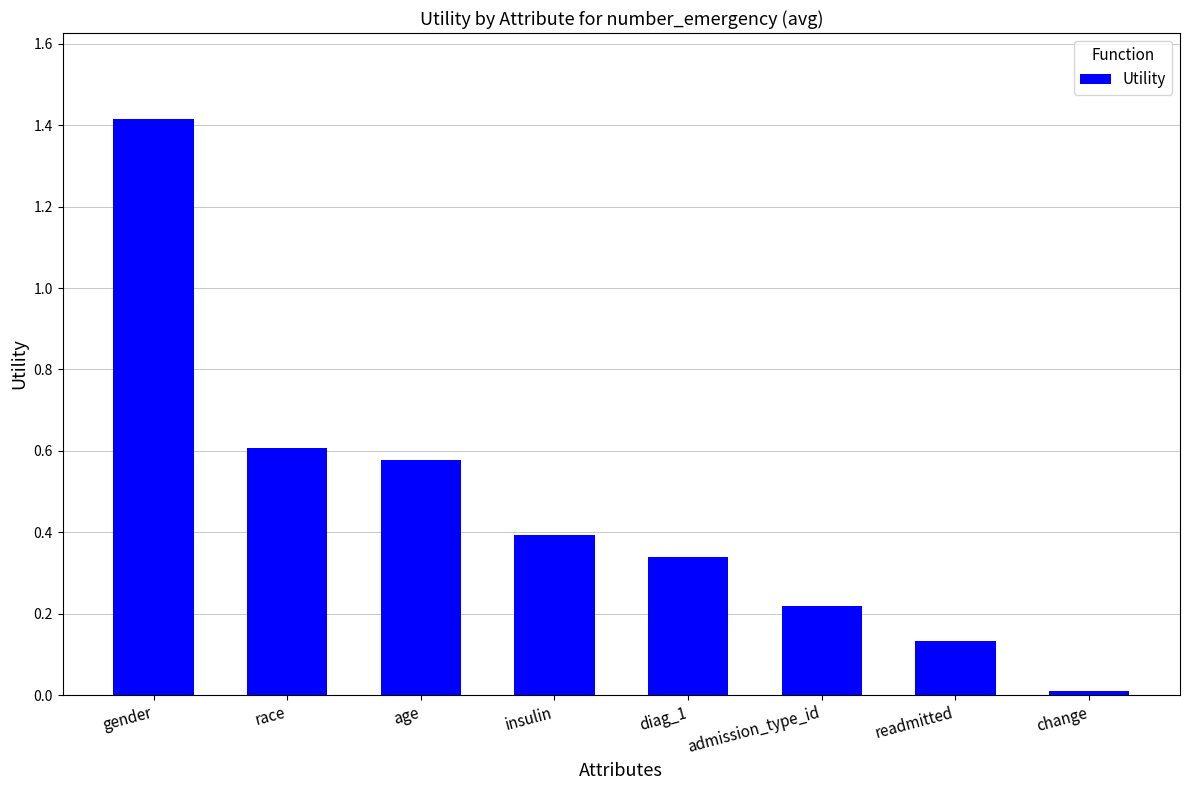

How many bars are there in total?

8